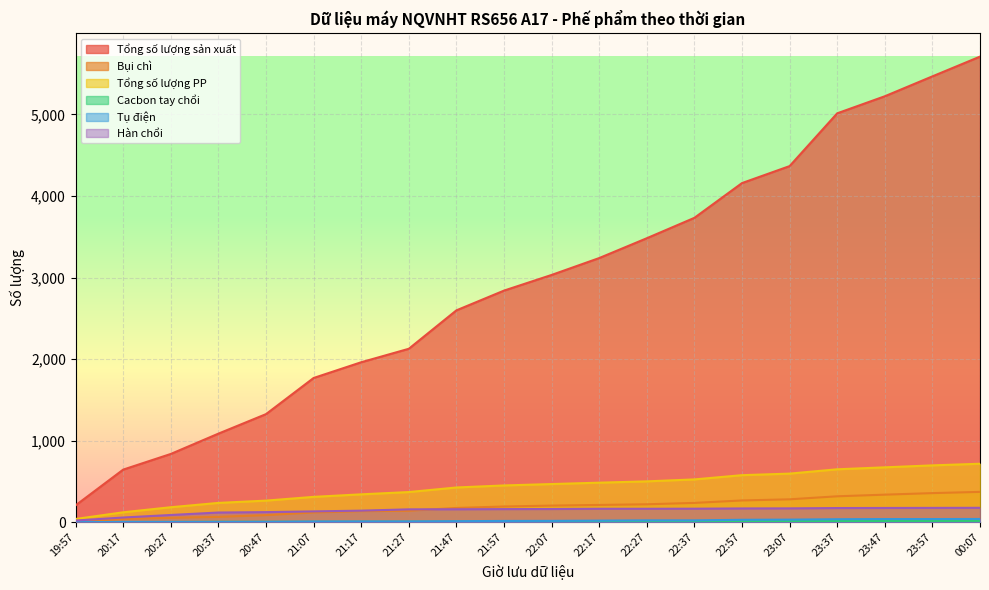

Which label corresponds to the largest value in the chart?

00:07